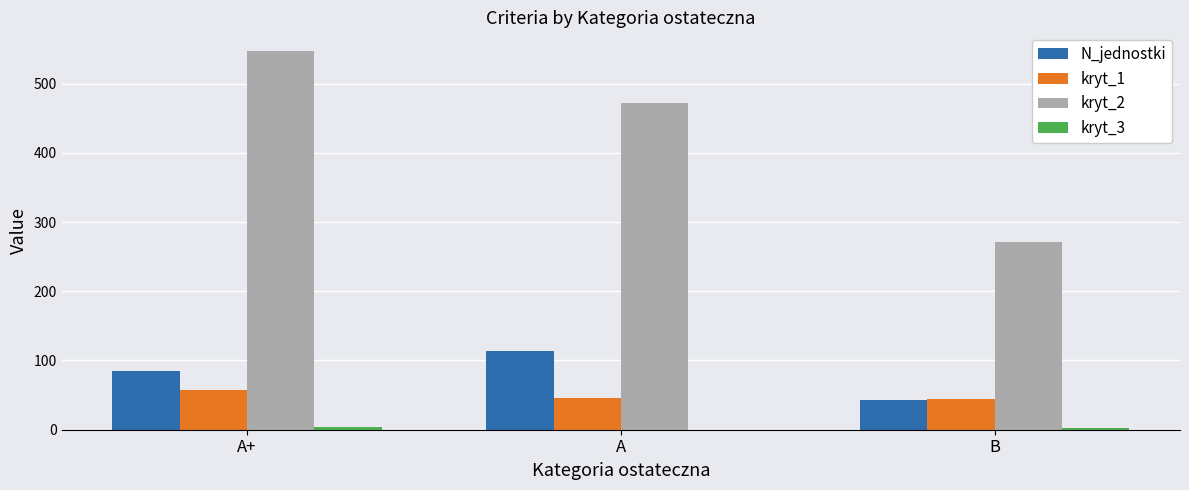

Is the value of kryt_2 at A greater than the value of N_jednostki at A+?

Yes